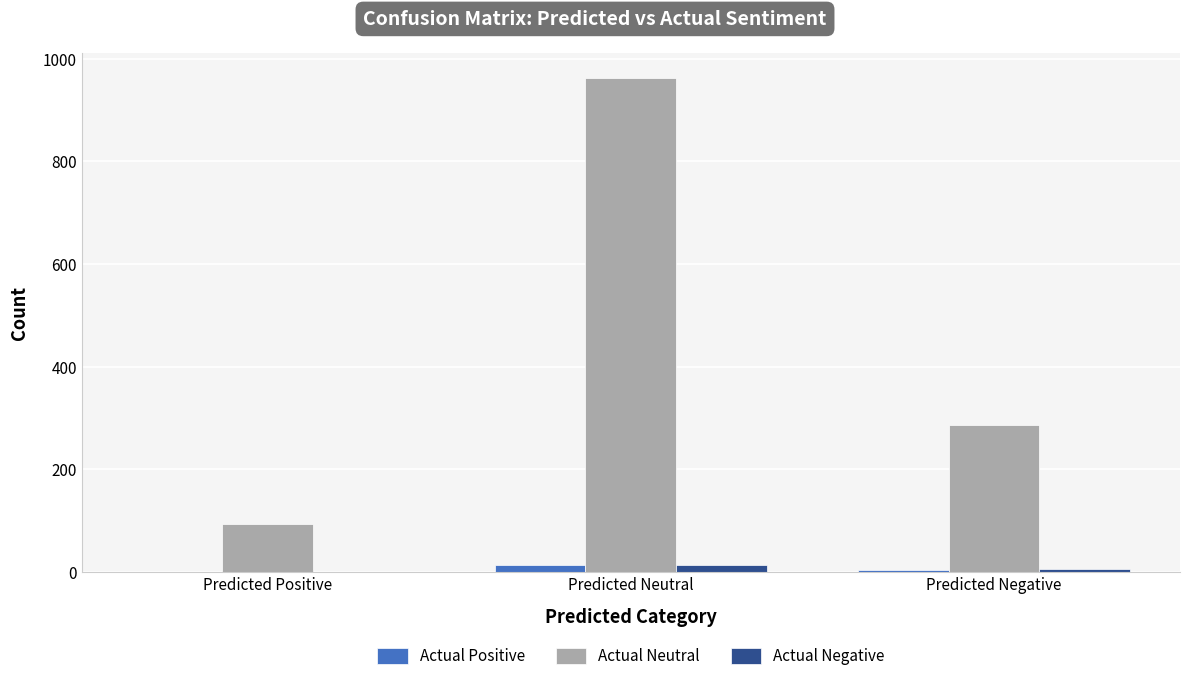

What is the maximum value shown in the chart?

963